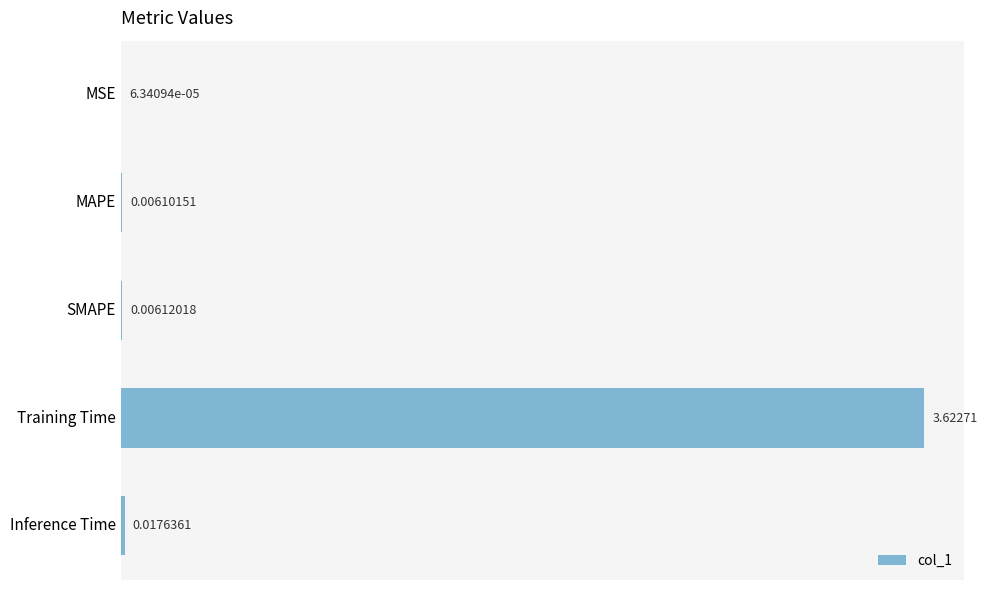

At which label is the value closest to 1?

Inference Time